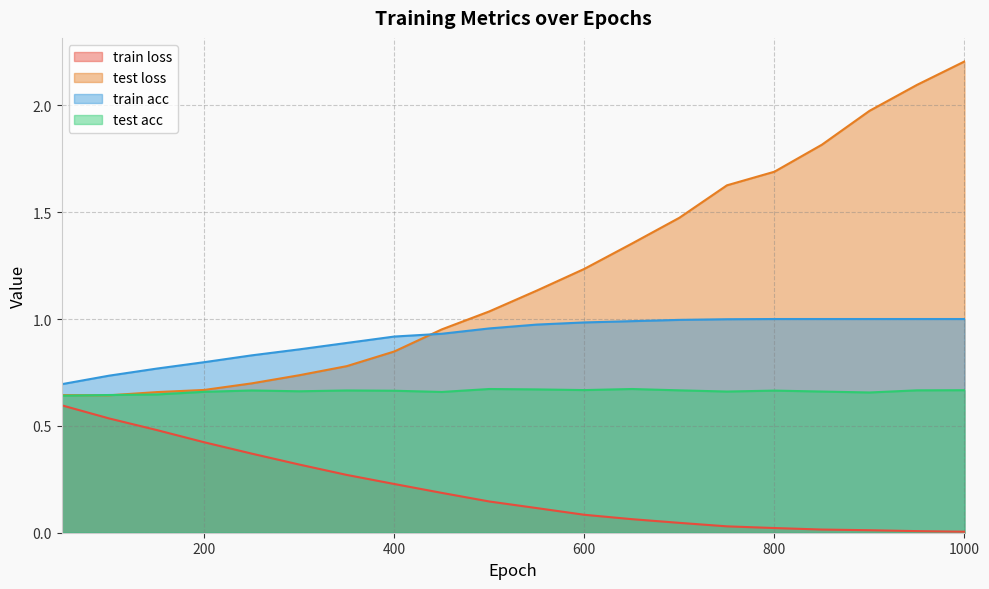

What is the maximum value shown in the chart?

2.2